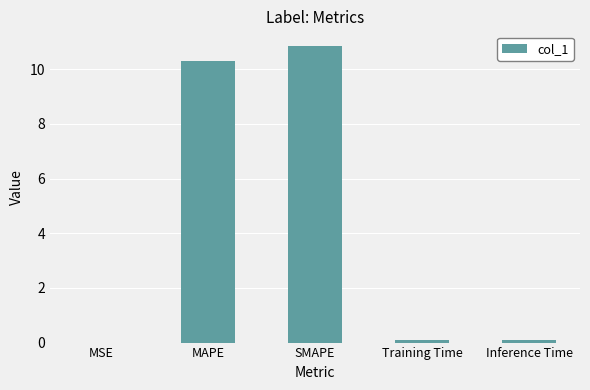

At which category does the chart reach its peak across all series?

SMAPE